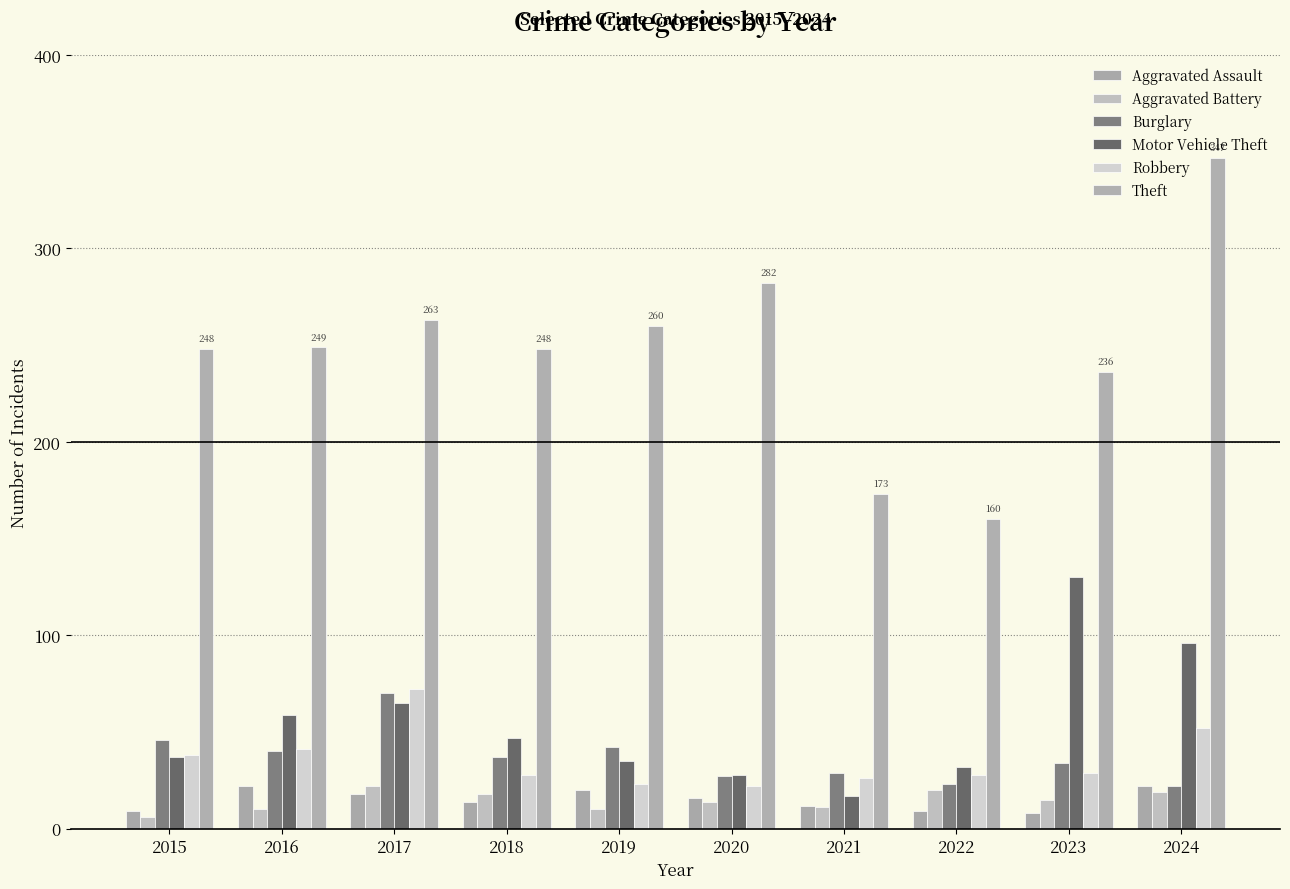

The value of Theft at 2022 is 160. True or false?

True